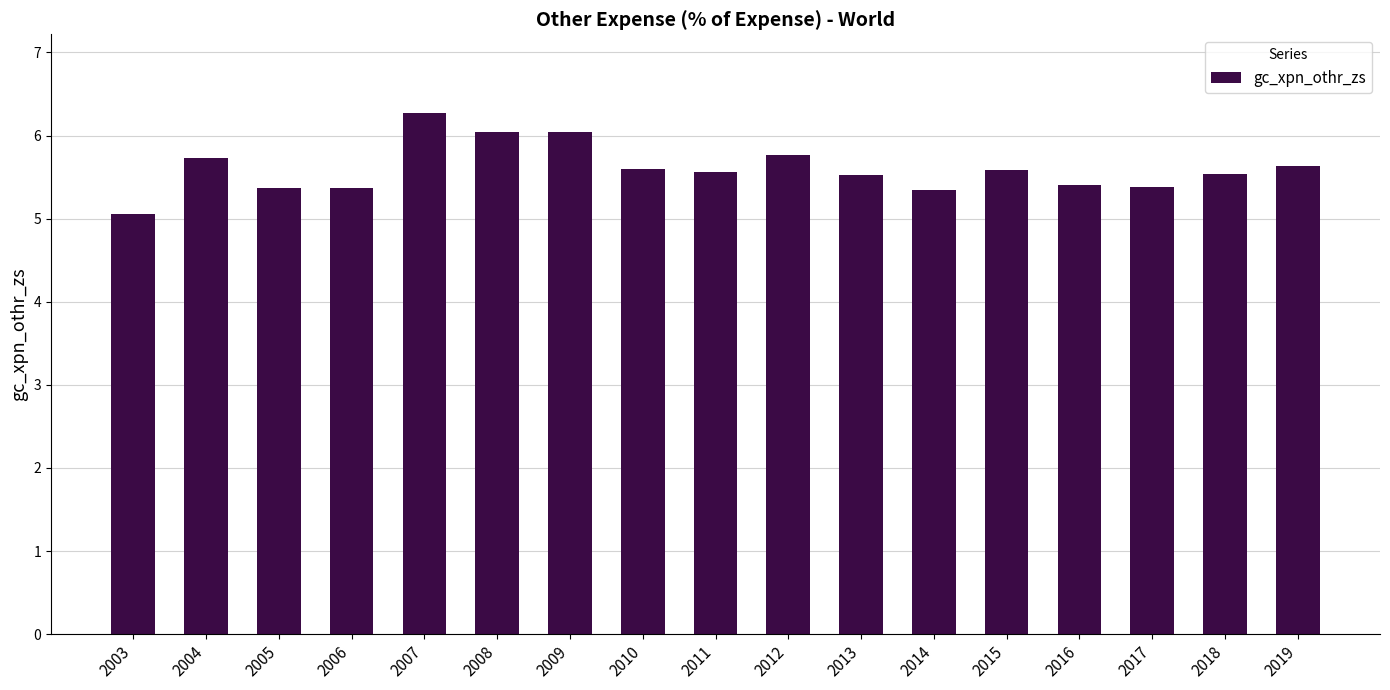

True or false: the data shows 2.5 at 2013.

False